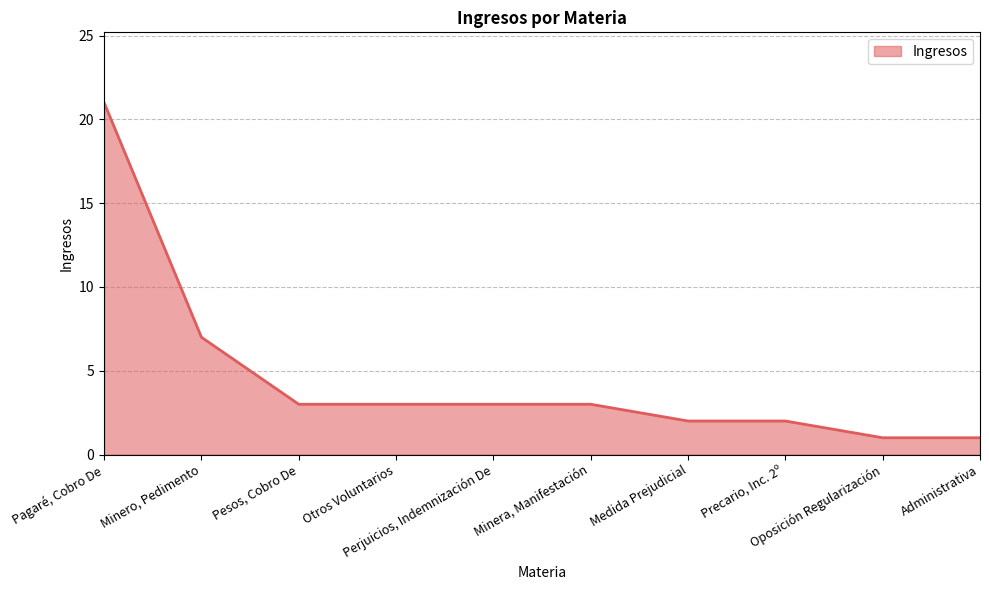

What is the greatest value displayed?

21